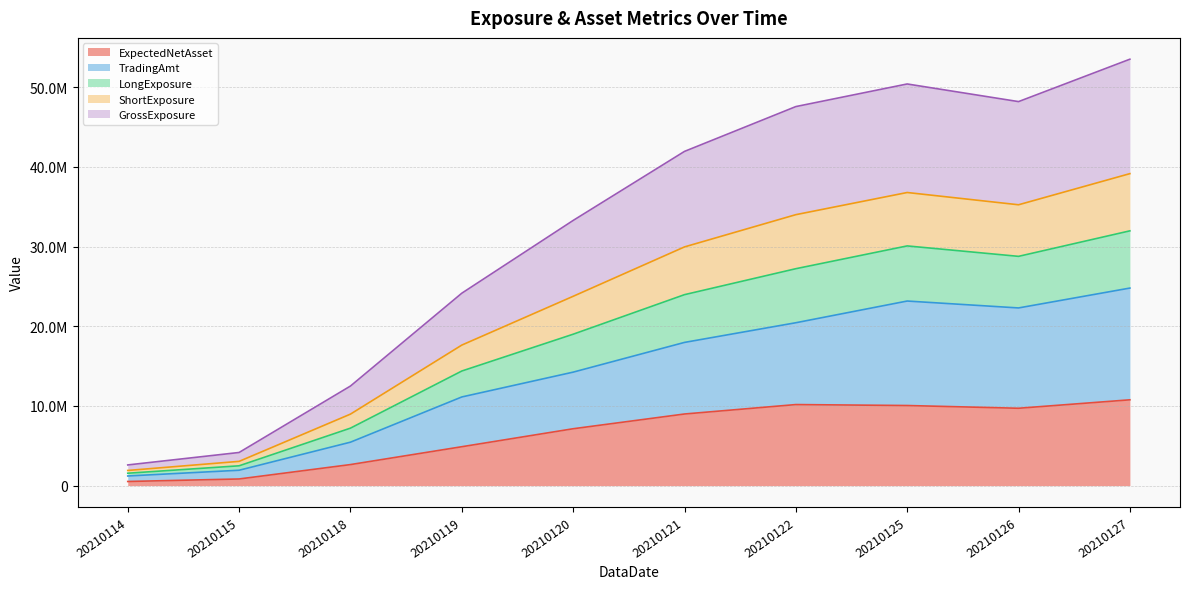

At which category does the chart reach its peak across all series?

20210127